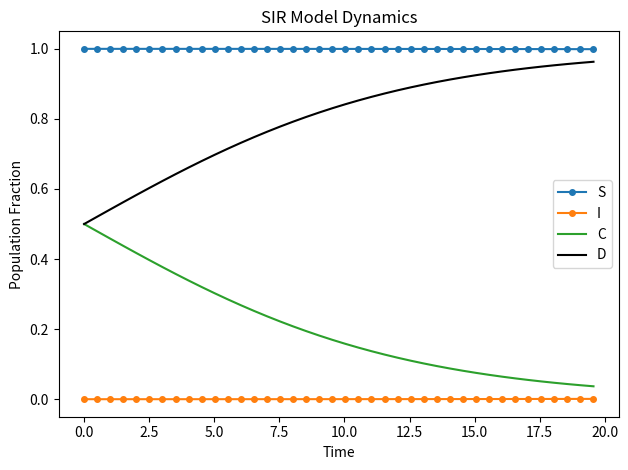

True or false: D and S cross at least once.

False